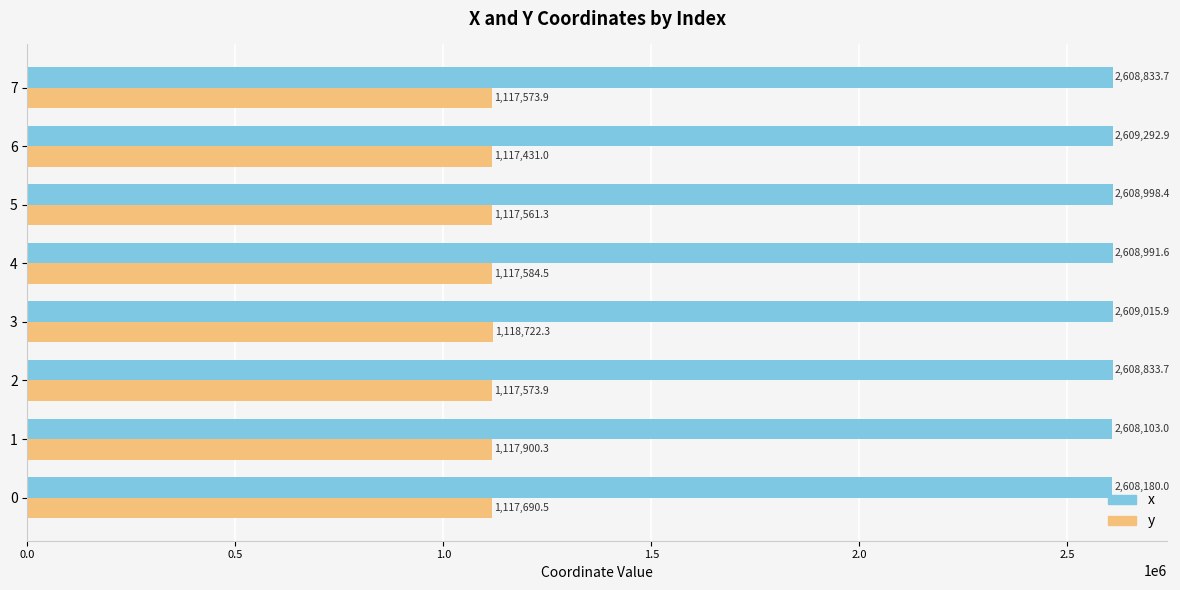

What is the minimum value shown in the chart?

1117431.0